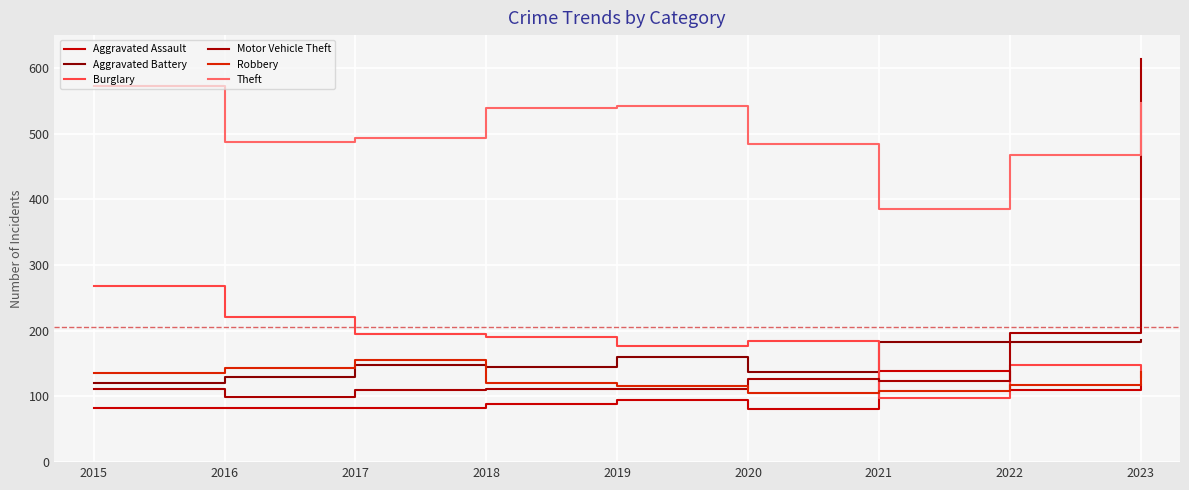

What is the sum of all Motor Vehicle Theft values?

1603